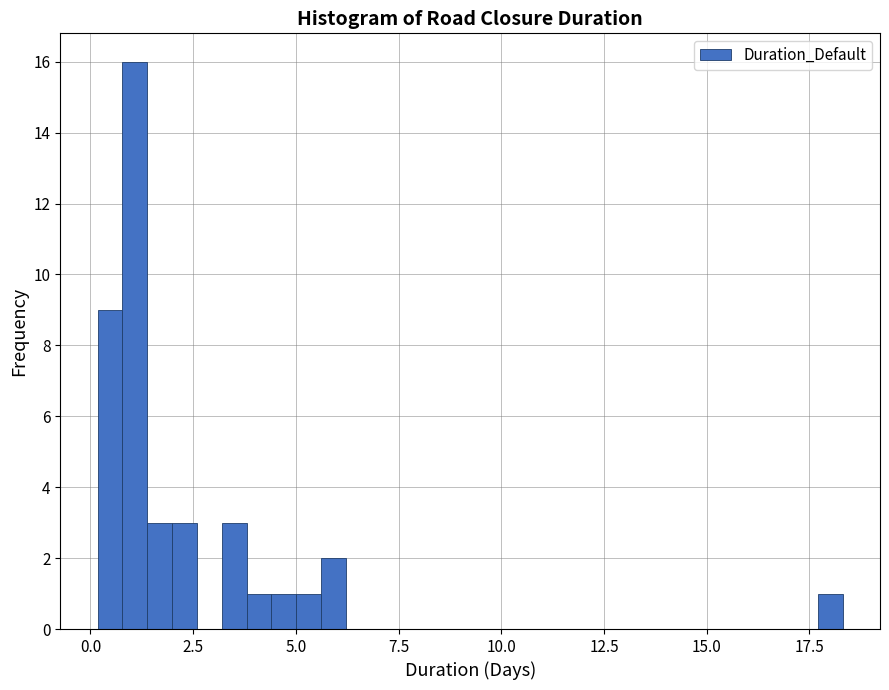

Read against the x-axis, roughly where is the centre of the tallest bar?

1.0